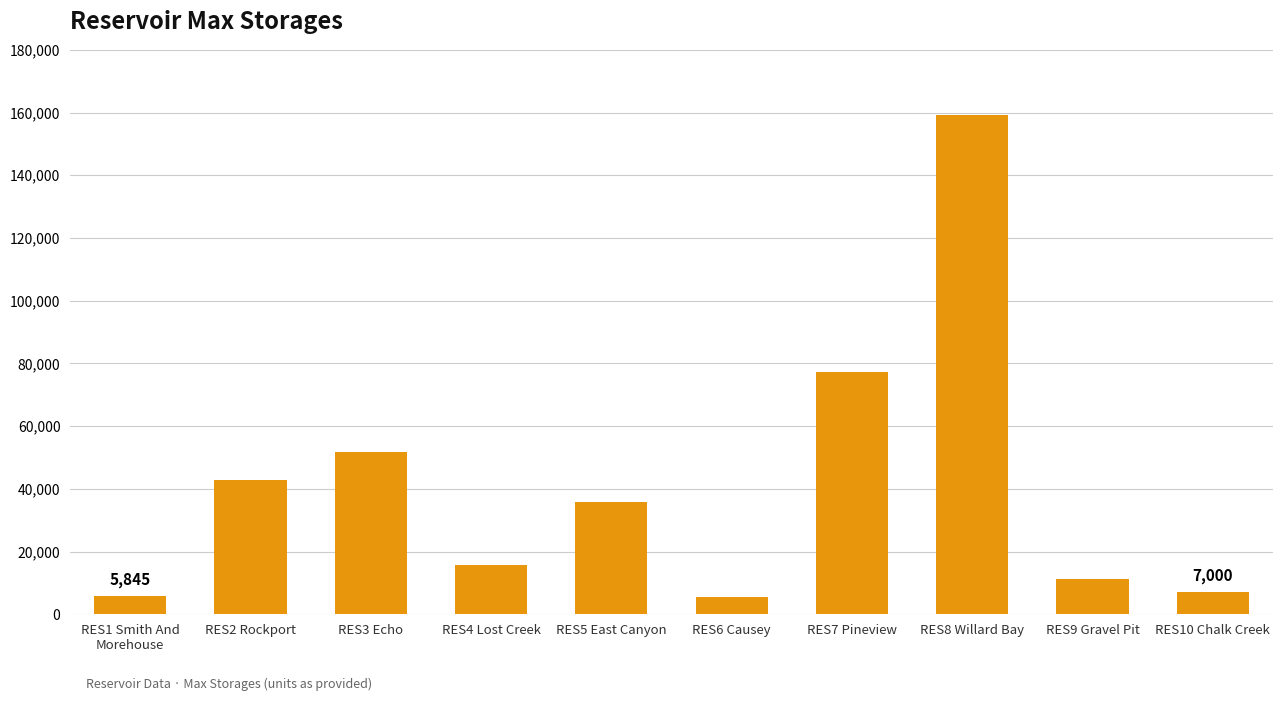

What is the change in value from RES2 Rockport to RES6 Causey?

-37373.0